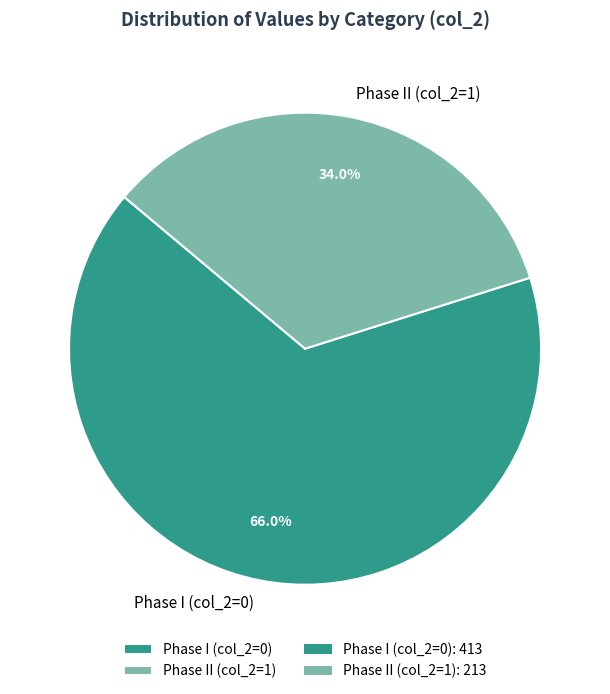

What is the smallest slice in the pie chart?

Phase II (col_2=1)